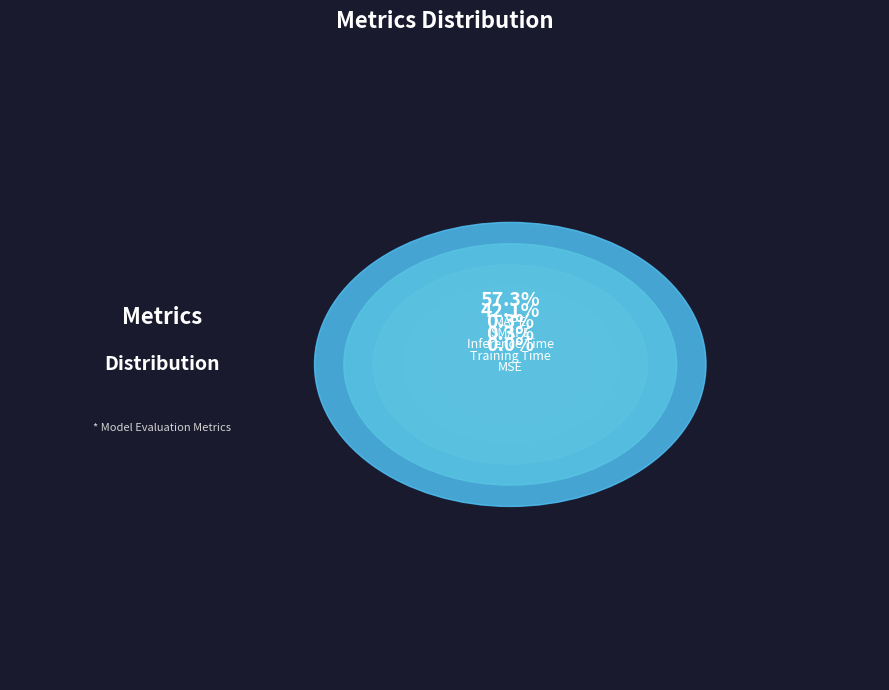

What is the change in value from SMAPE to MSE?

-53.2